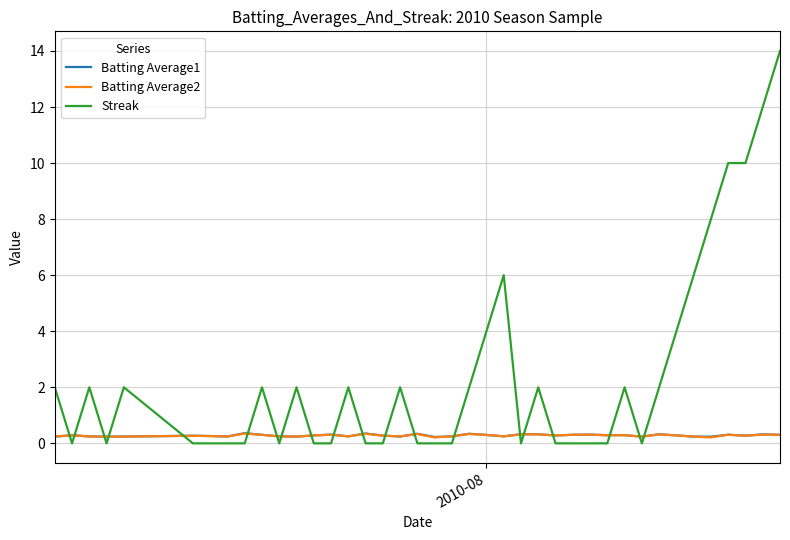

Which series has the largest range (max minus min)?

Streak